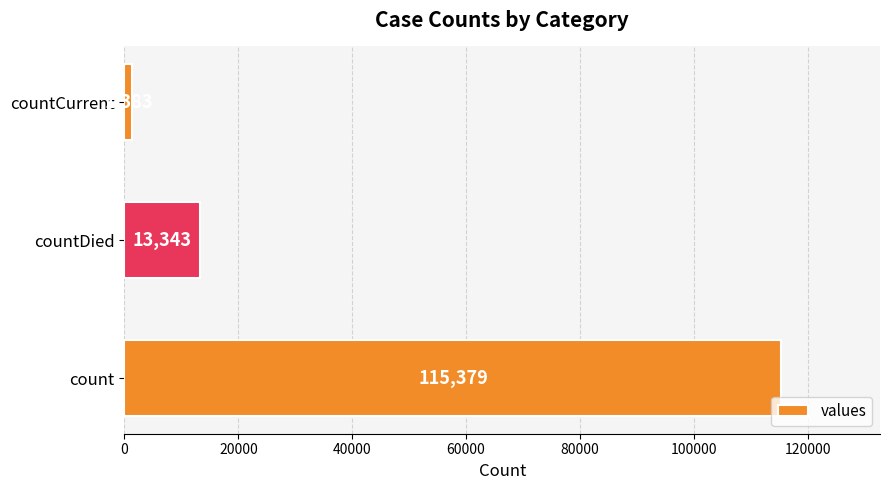

What is the difference between the second highest and minimum values?

11960